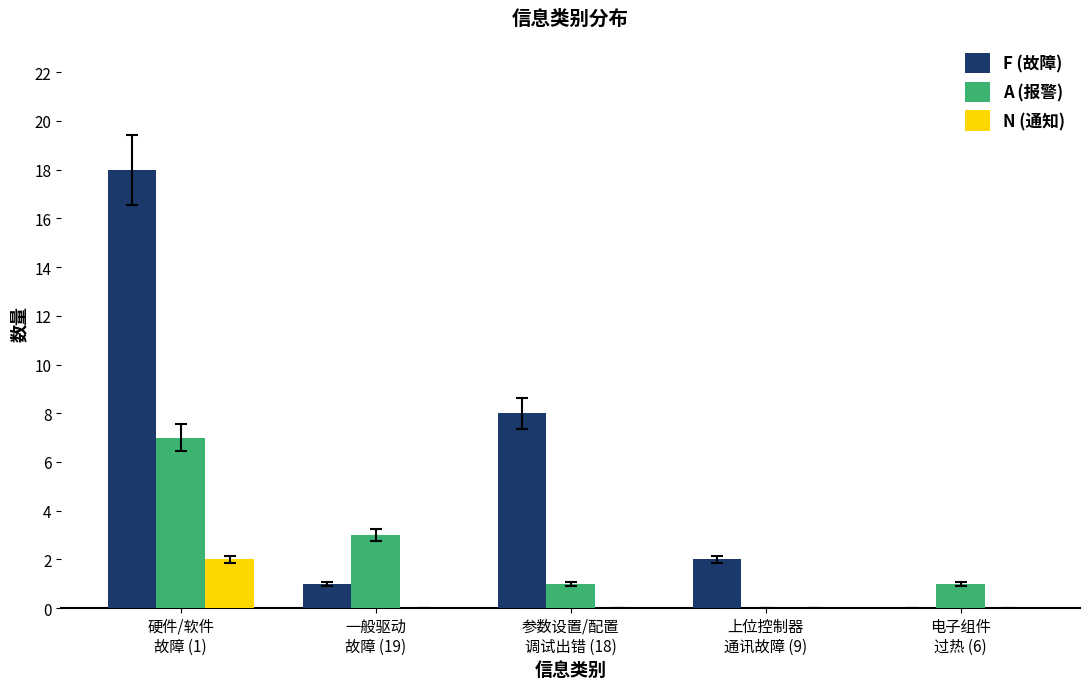

What is the sum of all A (报警) values?

12